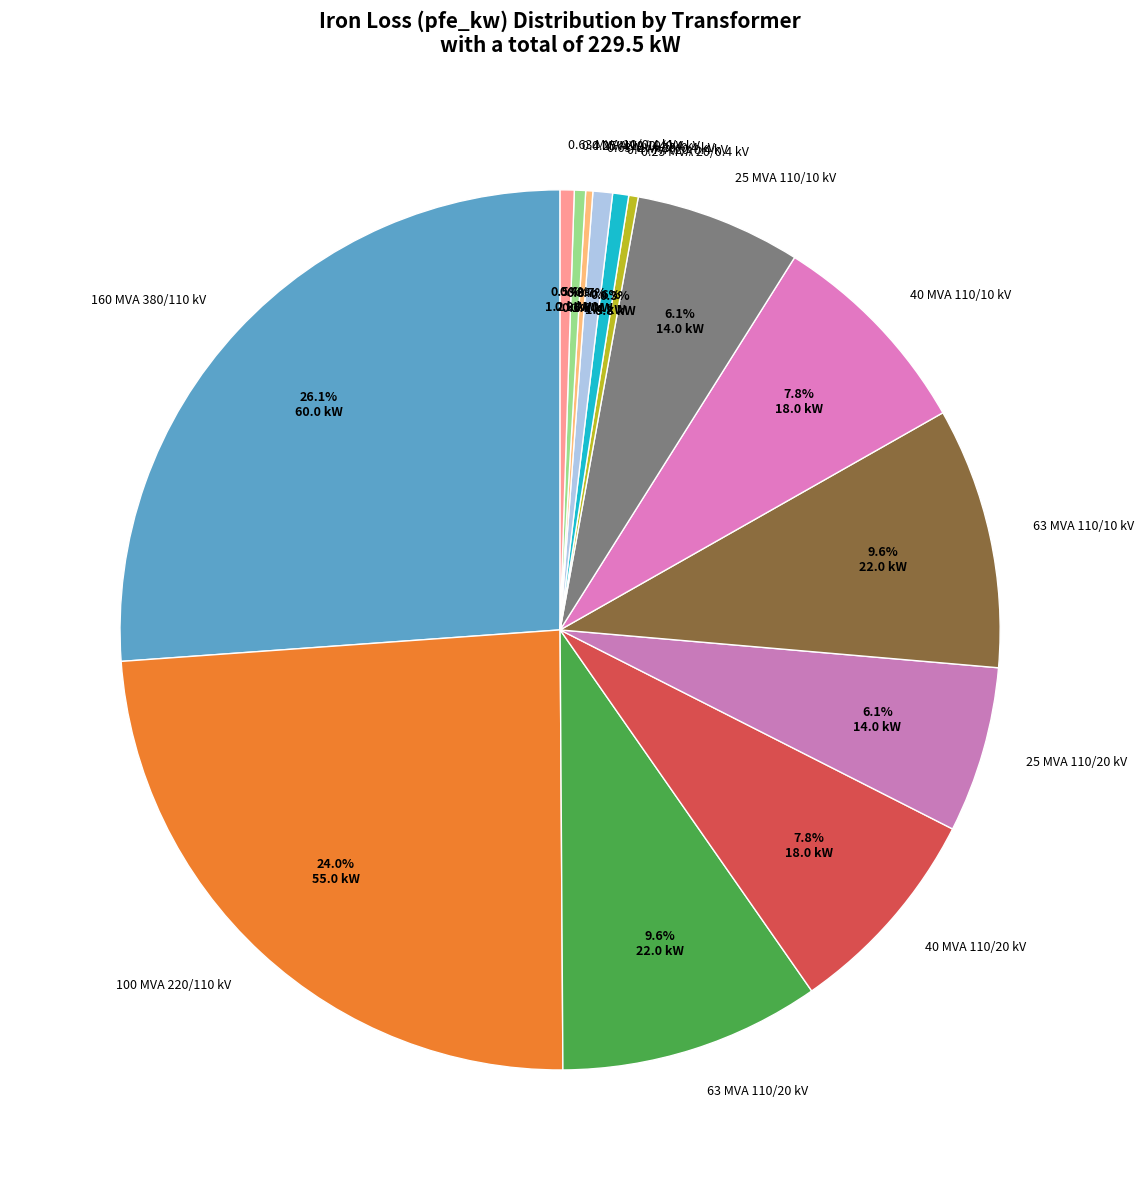

What is the total percentage of 25 MVA 110/20 kV and 0.4 MVA 20/0.4 kV?

6.7%